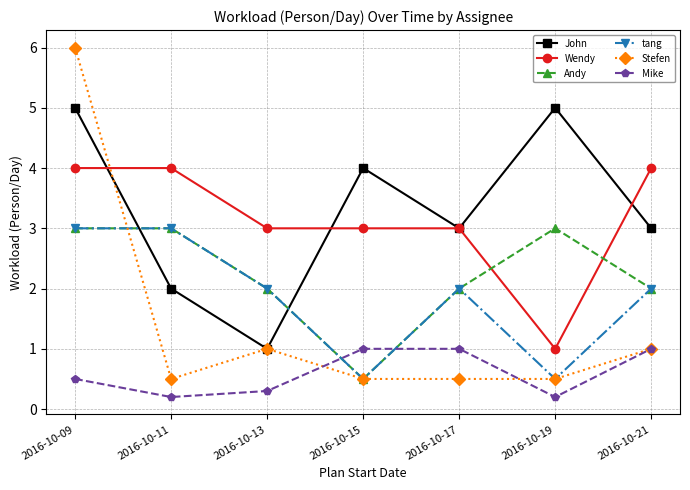

What is the difference between the highest and lowest values at 2016-10-11?

3.8